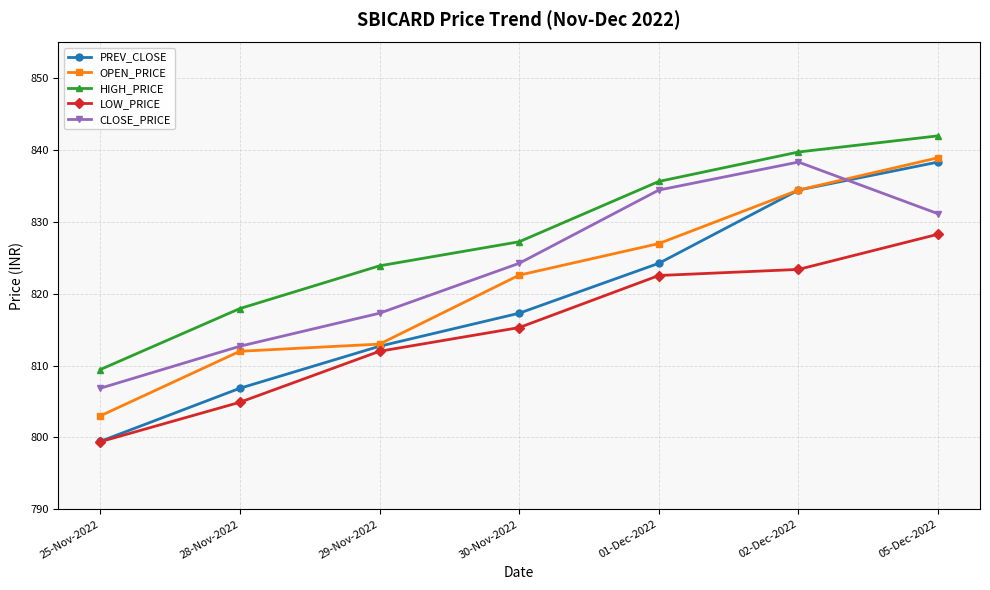

What is the value of the PREV_CLOSE point at the 7th from the left?

838.4